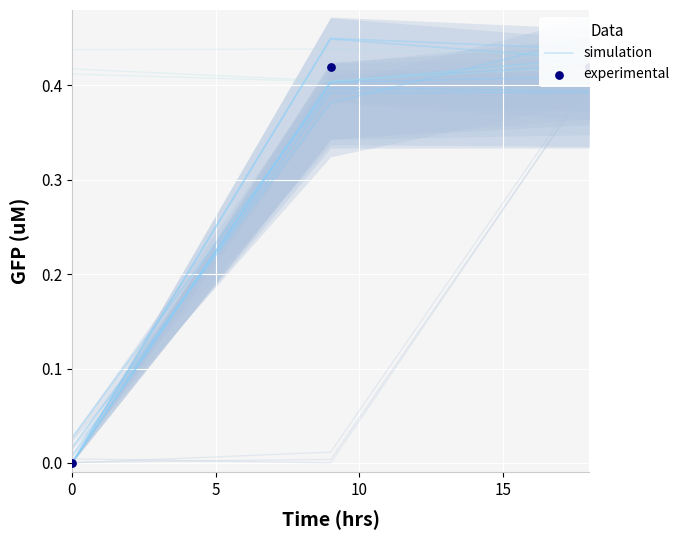

Is the value of simulation at 0 greater than the value of experimental at 5?

No